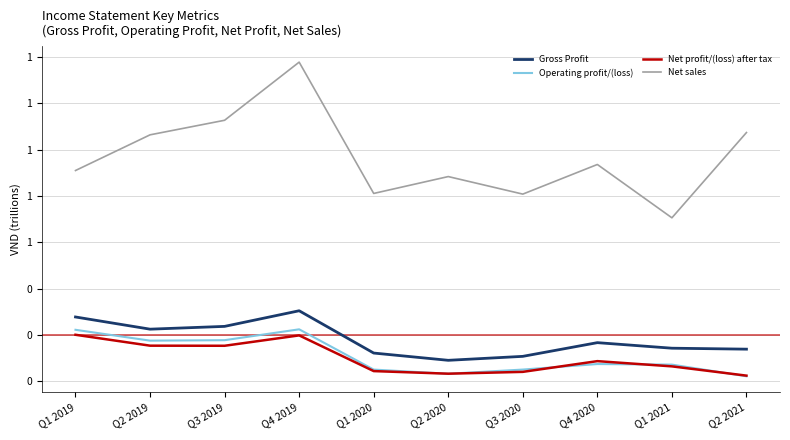

Does the chart display data point markers on the line(s)?

No